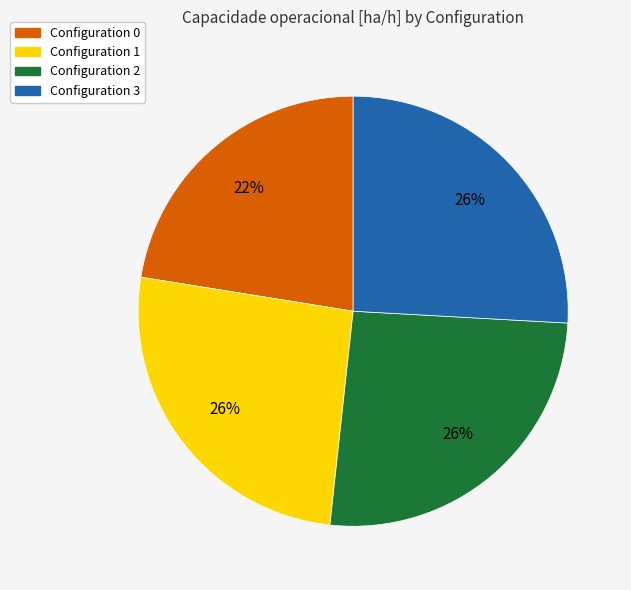

To the nearest percent, what is the average slice percentage?

25%